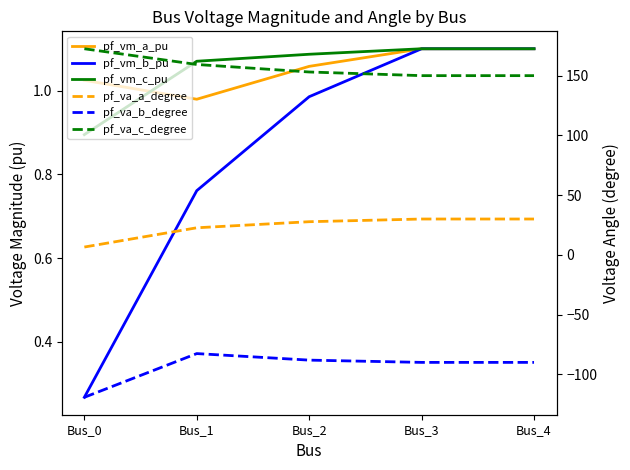

In pf_va_b_degree, how many points are higher than both neighbors (excluding endpoints)?

1